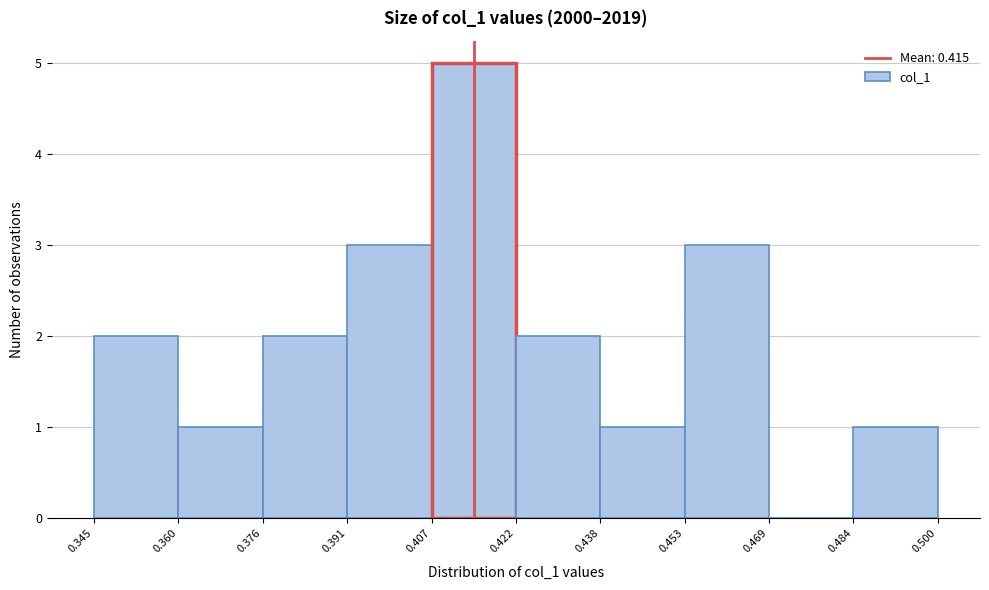

Reading left to right, list every bar in this chart as the range it spans on the x-axis followed by its height. The values are not printed on the chart, so give them approximately, as read against the axis.

0.345 to 0.360: 2
0.360 to 0.376: 1
0.376 to 0.391: 2
0.391 to 0.407: 3
0.407 to 0.422: 5
0.422 to 0.438: 2
0.438 to 0.453: 1
0.453 to 0.469: 3
0.469 to 0.484: 0
0.484 to 0.500: 1